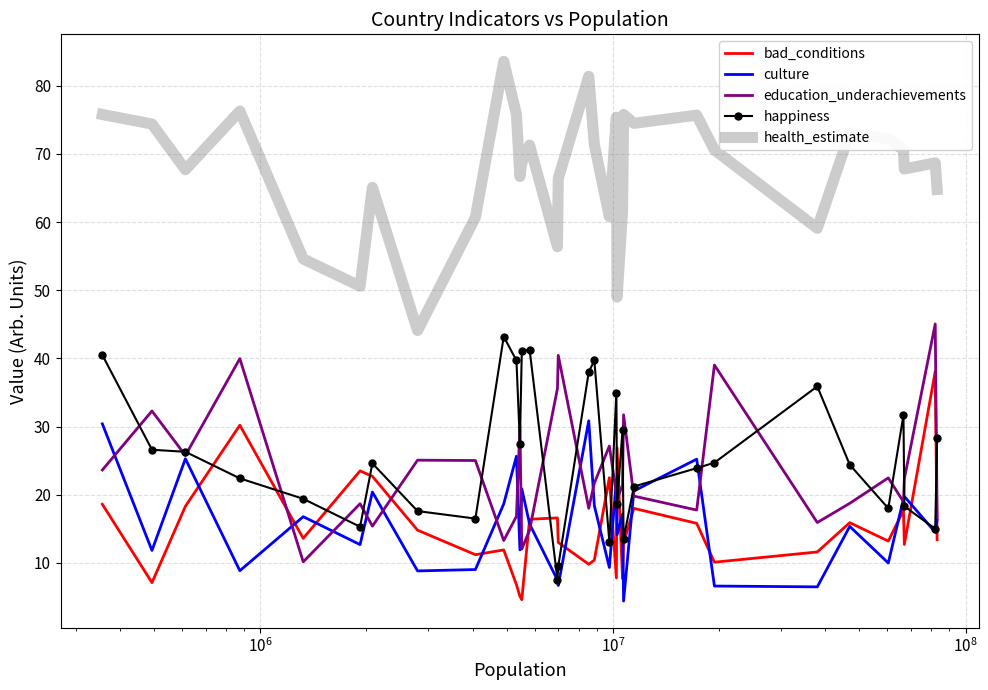

List the series in order of their peak value, lowest first.

culture, bad_conditions, happiness, education_underachievements, health_estimate